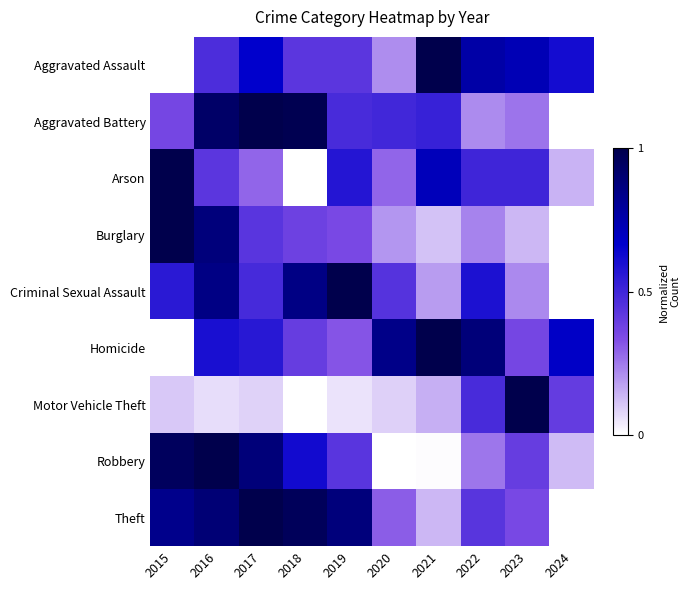

Rank the series at 2017 from highest to lowest value.

Aggravated Battery, Theft, Robbery, Aggravated Assault, Homicide, Criminal Sexual Assault, Burglary, Arson, Motor Vehicle Theft